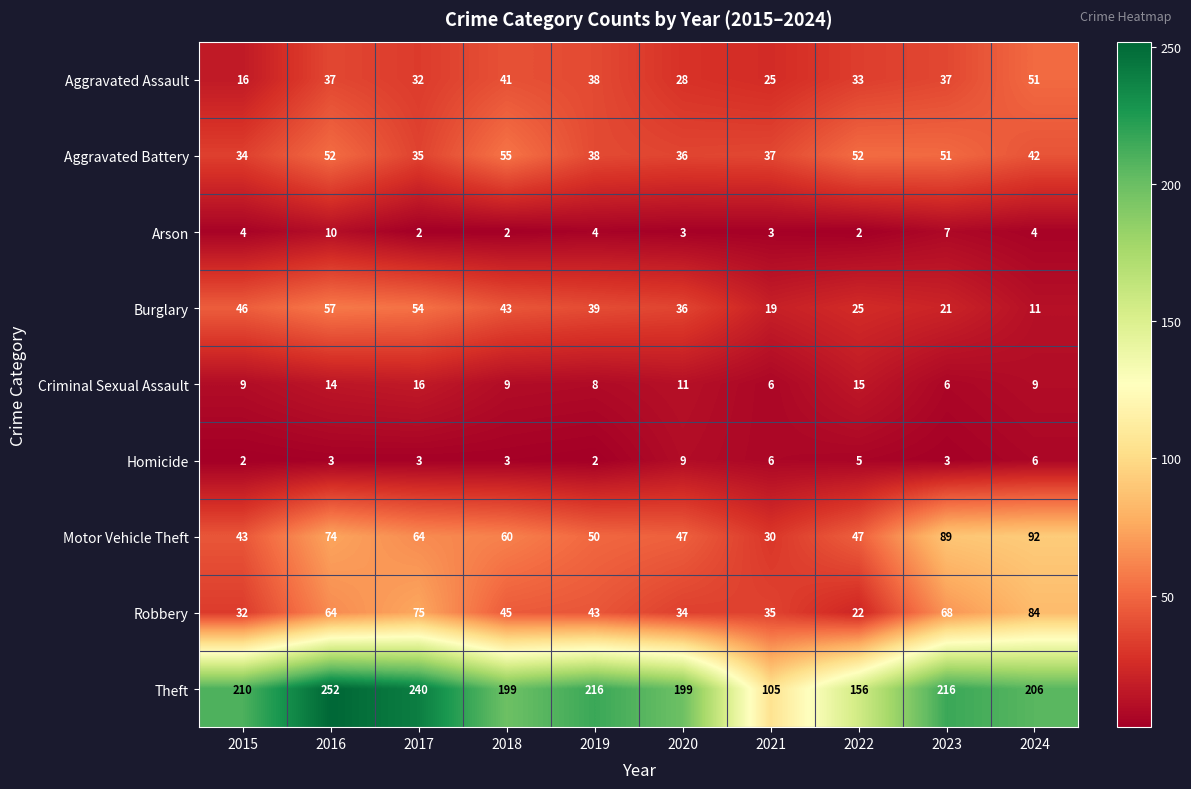

What is the maximum value shown in the chart?

252